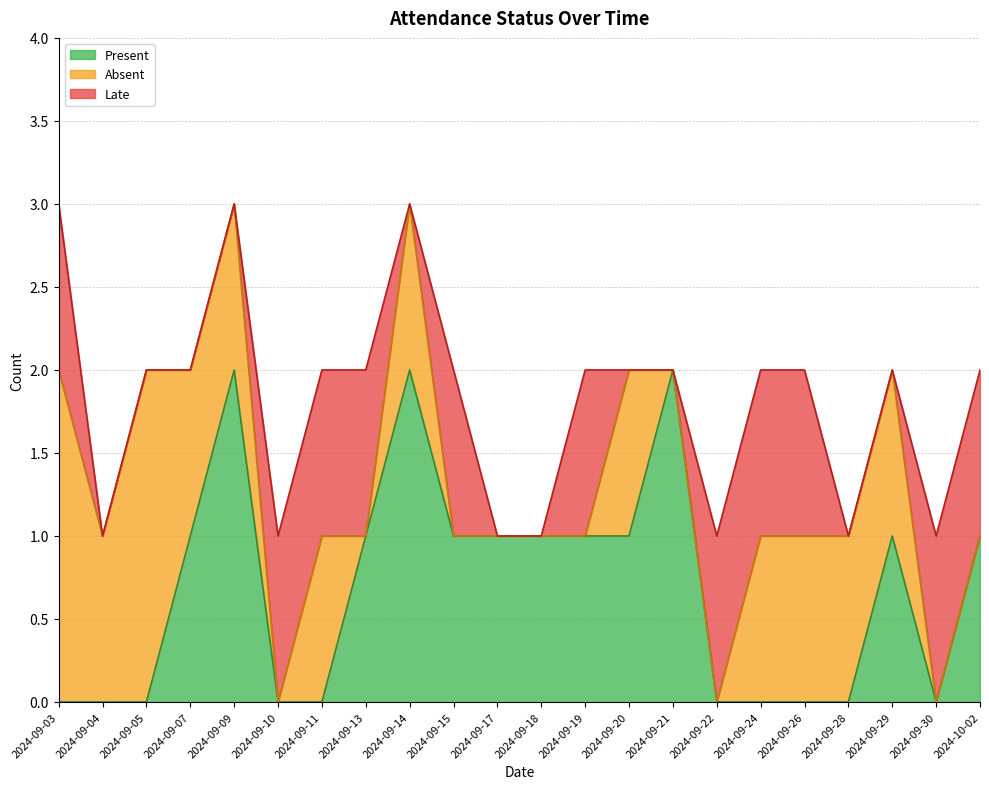

After their last crossing, which series has the higher values: Present or Absent?

Present